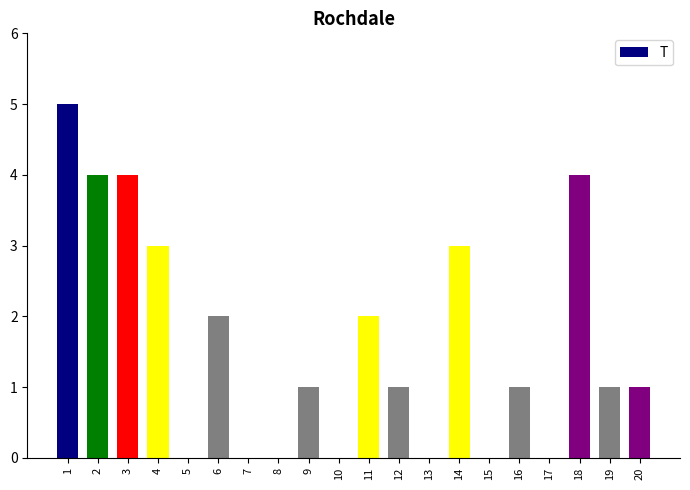

At which category does the chart reach its peak across all series?

1